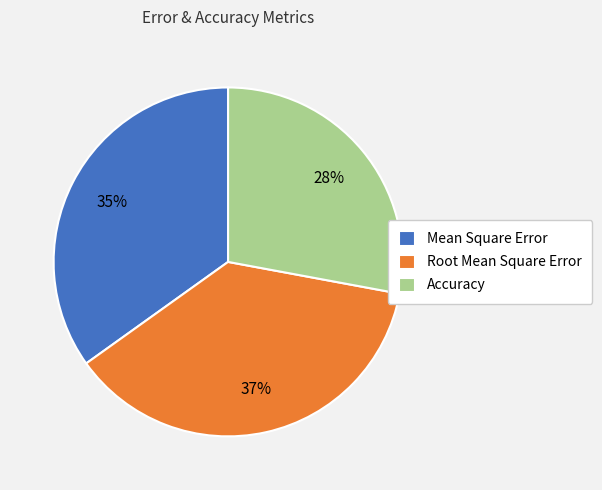

How many slices are in this pie chart?

3